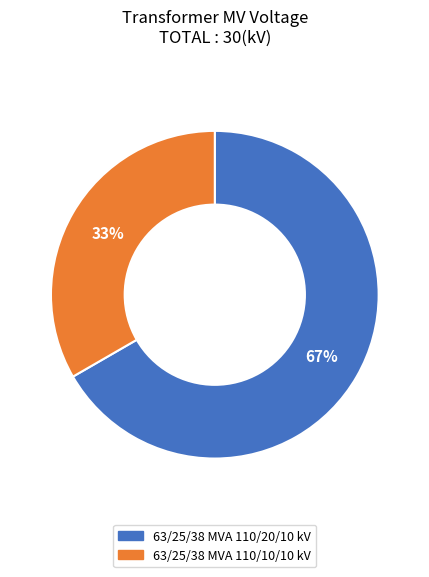

What percentage is the 63/25/38 MVA 110/10/10 kV slice, to the nearest percent?

33%